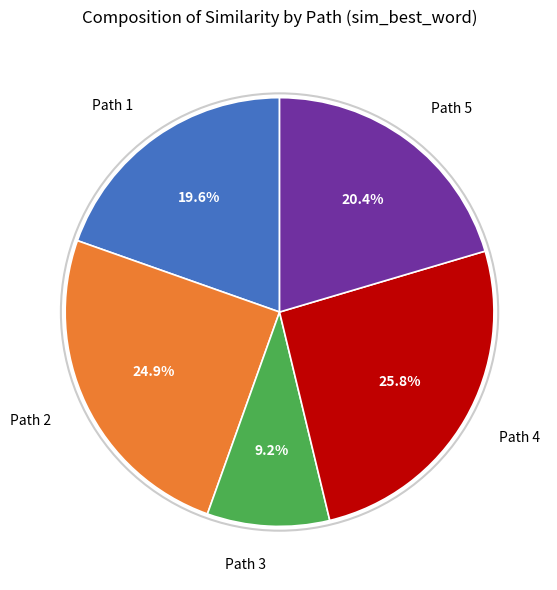

Which slice is the smallest?

Path 3